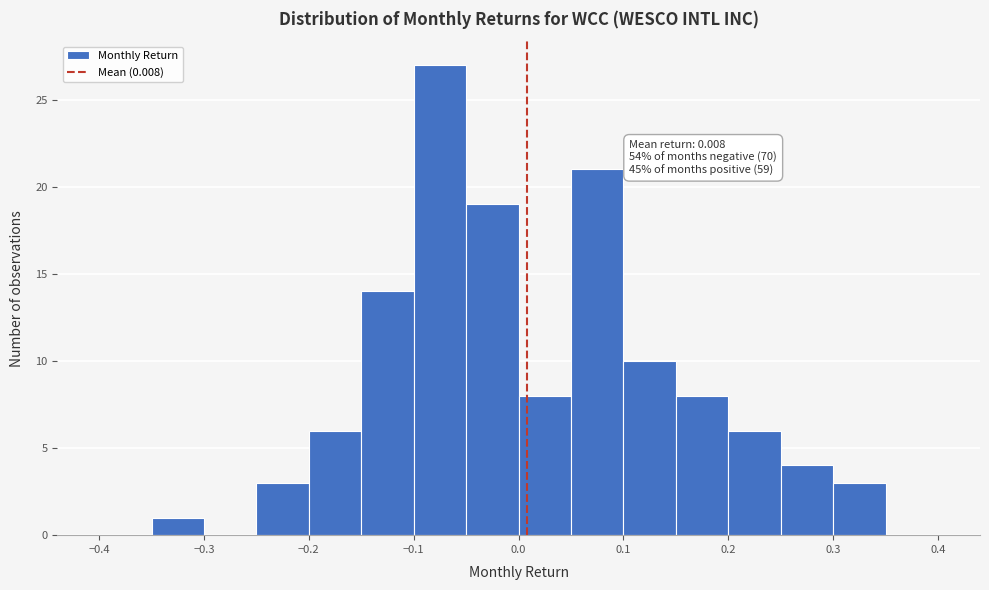

Which range on the x-axis has the tallest bar?

-0.10 to -0.05